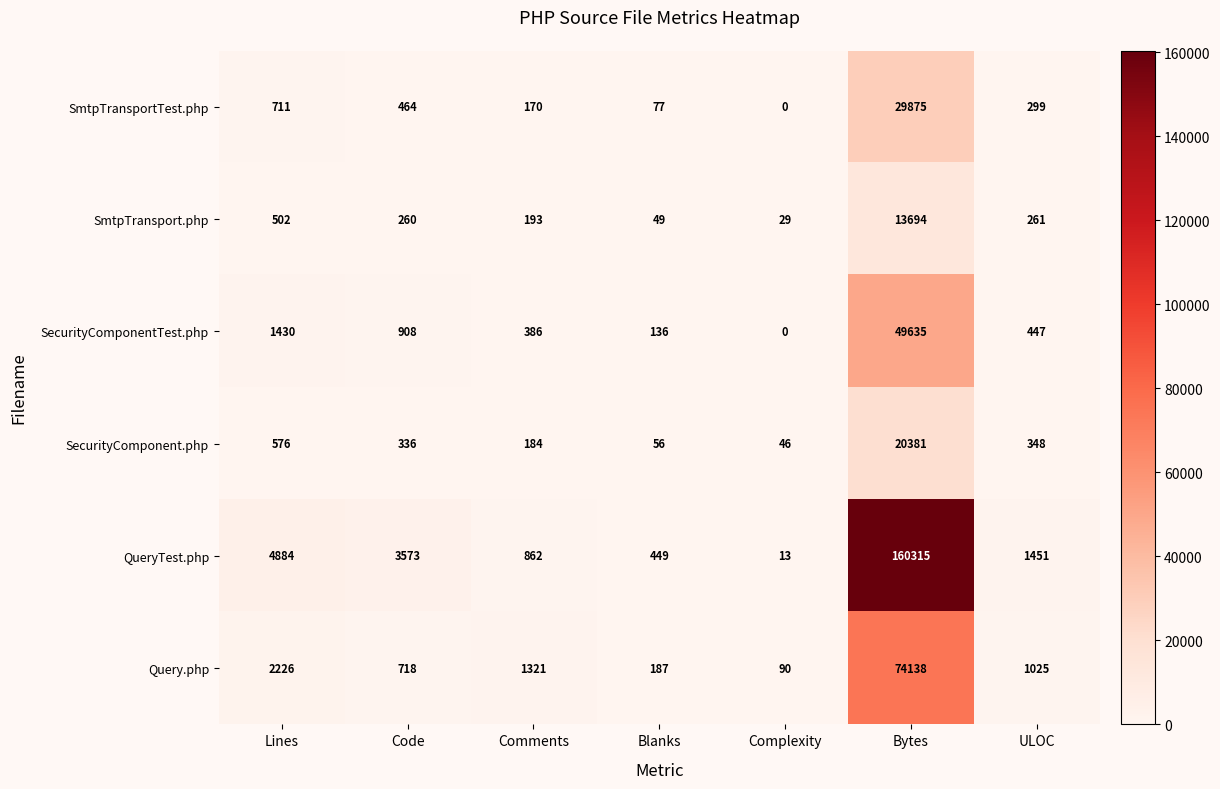

Which label corresponds to the smallest value in the chart?

Complexity